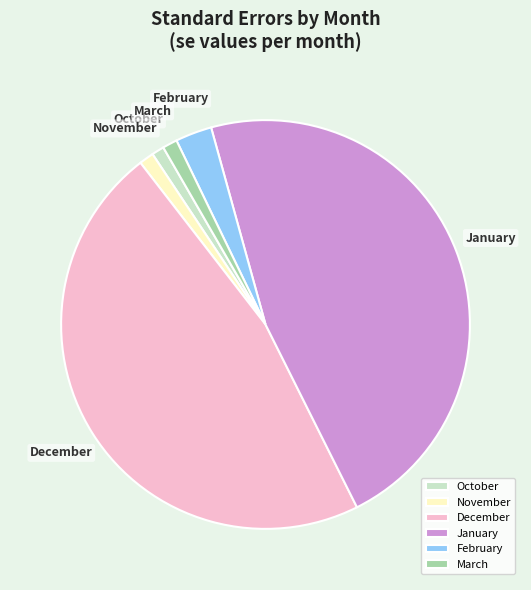

Does February represent more than half of the total?

No